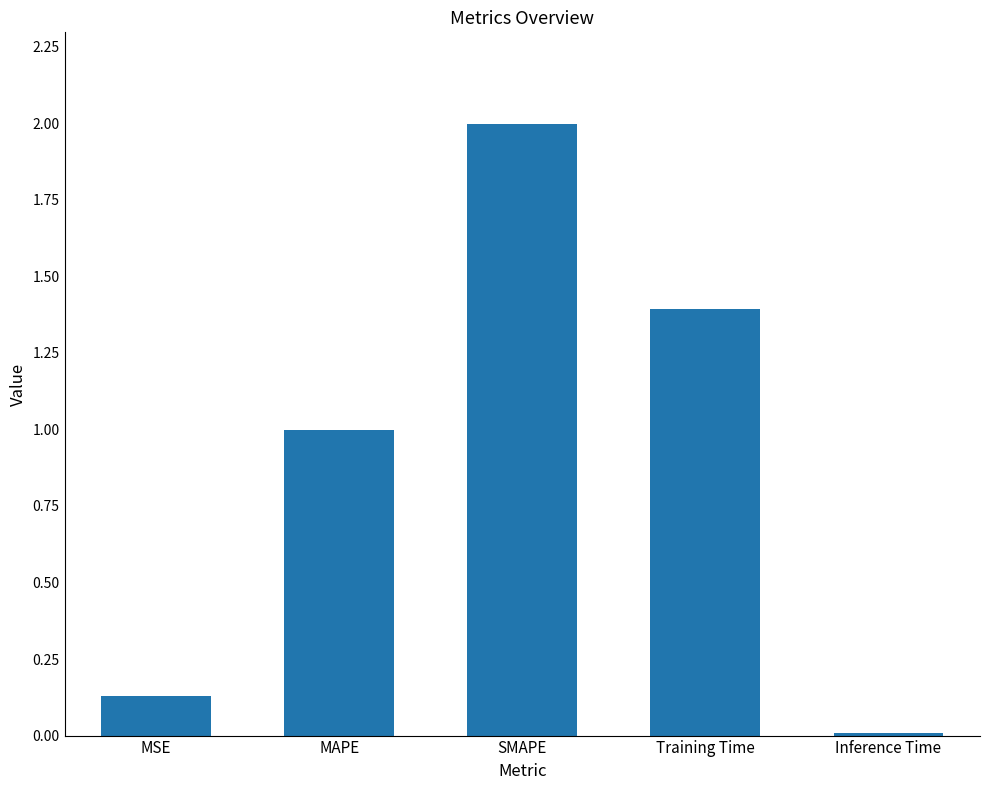

What is the label of the 2nd bar from the left?

MAPE